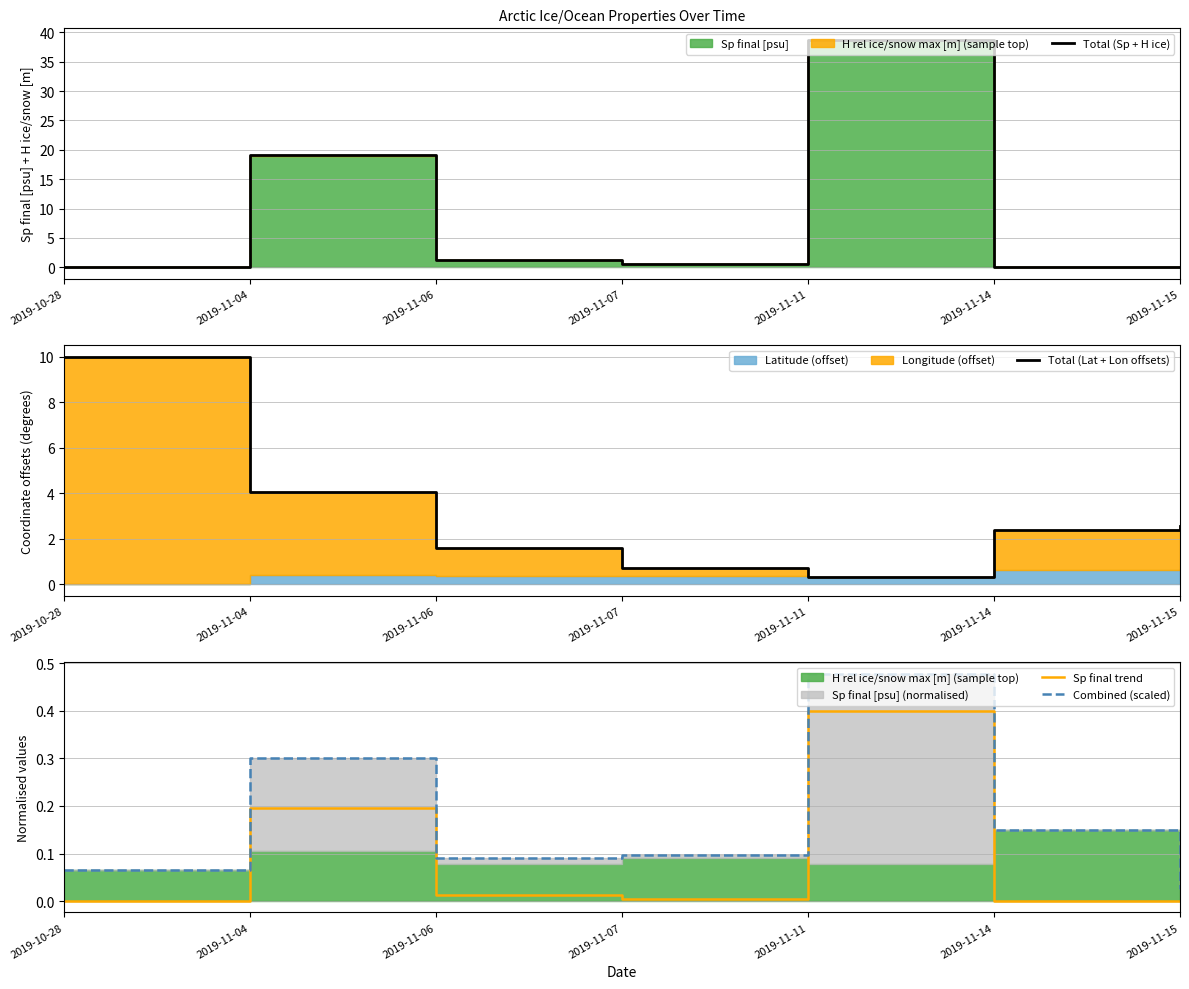

Reading right to left, extract all data points from this chart.

Total (Sp + H ice): 2019-11-15=0.0	2019-11-14=0.1	2019-11-11=38.8	2019-11-07=0.6	2019-11-06=1.3	2019-11-04=19.1	2019-10-28=0.1
Total (Lat + Lon offsets): 2019-11-15=2.6	2019-11-14=2.4	2019-11-11=0.3	2019-11-07=0.7	2019-11-06=1.6	2019-11-04=4.1	2019-10-28=10.0
Sp final trend: 2019-11-15=0.0	2019-11-14=0.0	2019-11-11=0.4	2019-11-07=0.0	2019-11-06=0.0	2019-11-04=0.2	2019-10-28=0.0
Combined (scaled): 2019-11-15=0.0	2019-11-14=0.2	2019-11-11=0.5	2019-11-07=0.1	2019-11-06=0.1	2019-11-04=0.3	2019-10-28=0.1